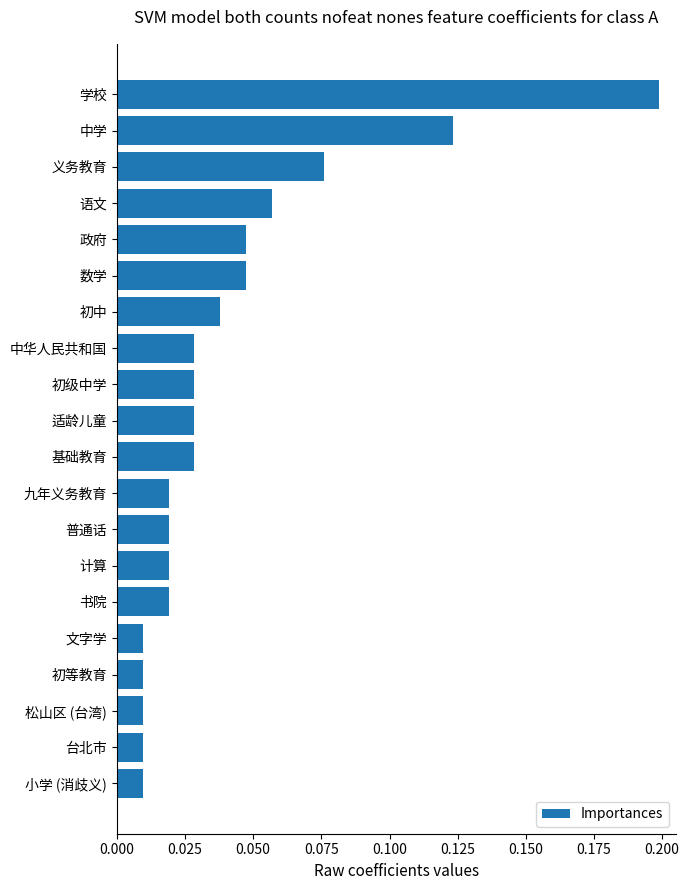

What is the change in value from 计算 to 学校?

+0.2